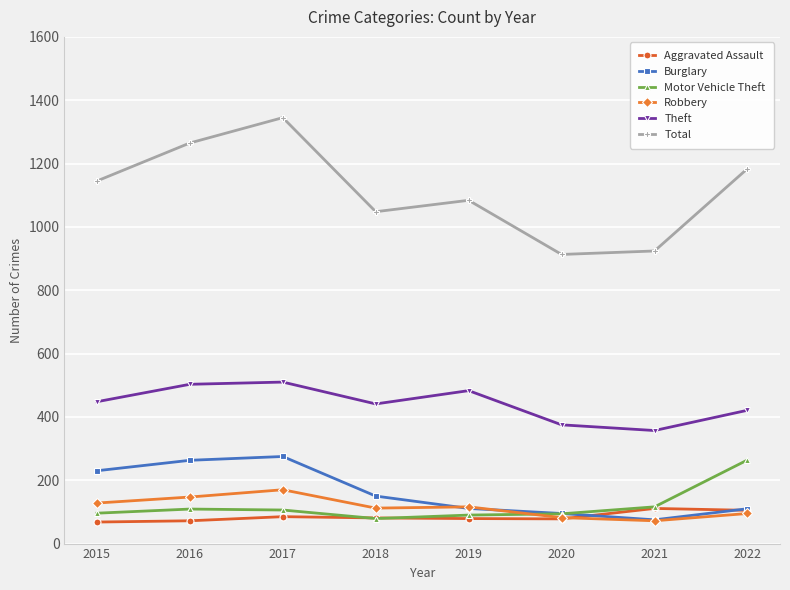

What are all the series names shown in the legend?

Aggravated Assault, Burglary, Motor Vehicle Theft, Robbery, Theft, Total